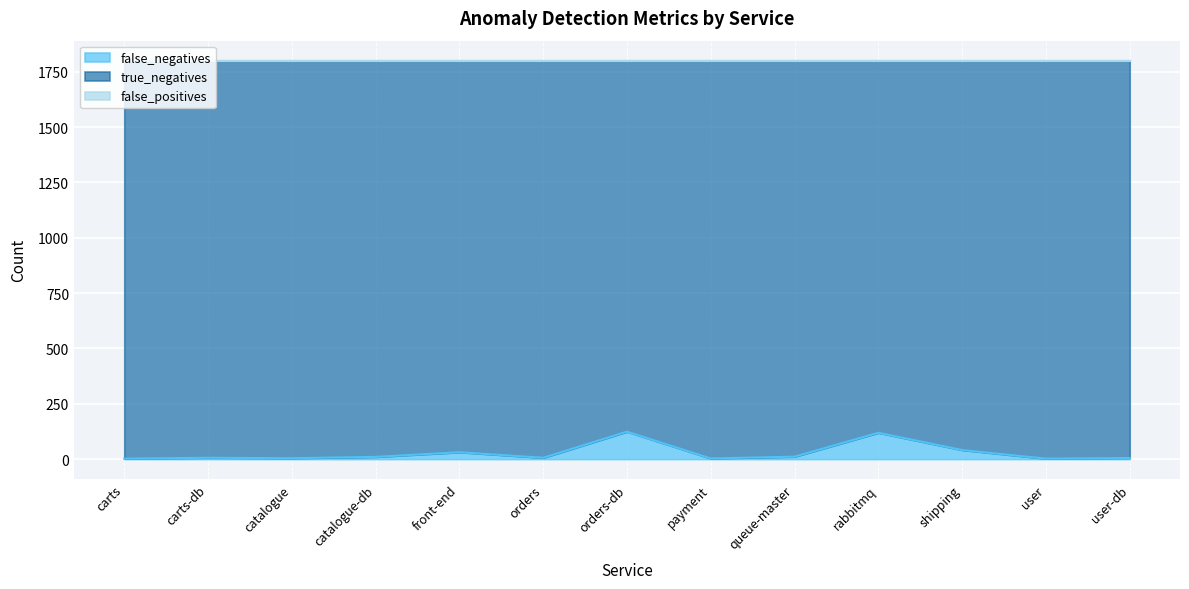

Is the value of false_positives at orders-db greater than the value of false_negatives at orders-db?

No